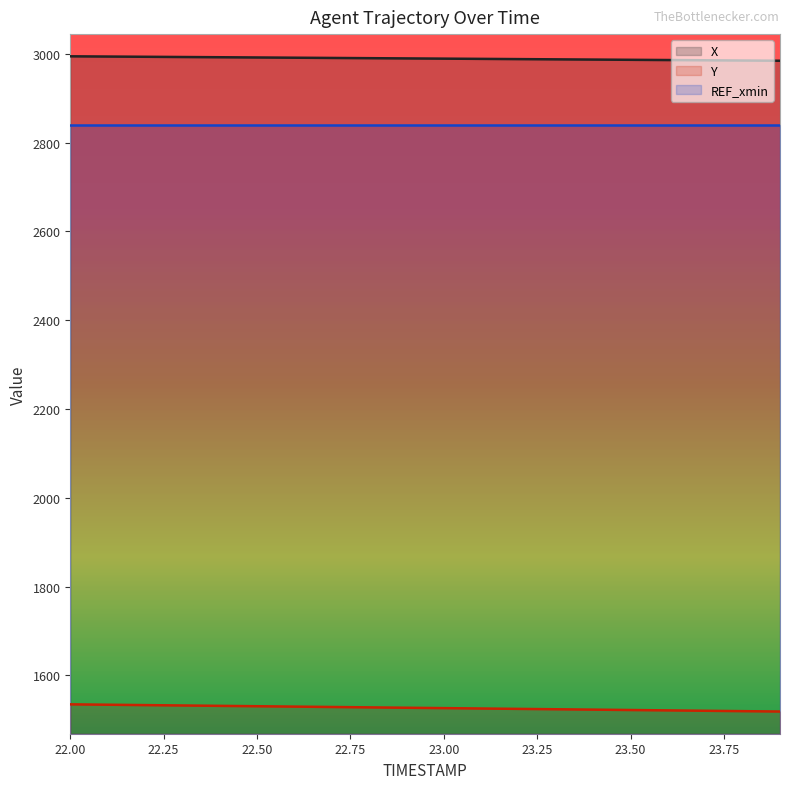

True or false: X and Y cross at least once.

False